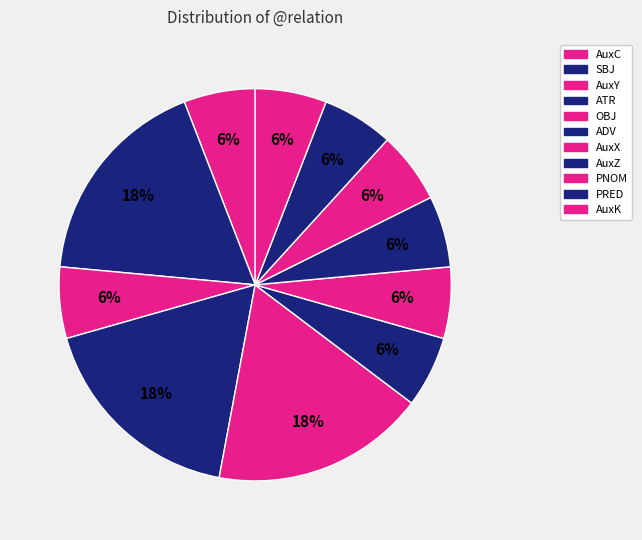

How many segments does this pie chart have?

11